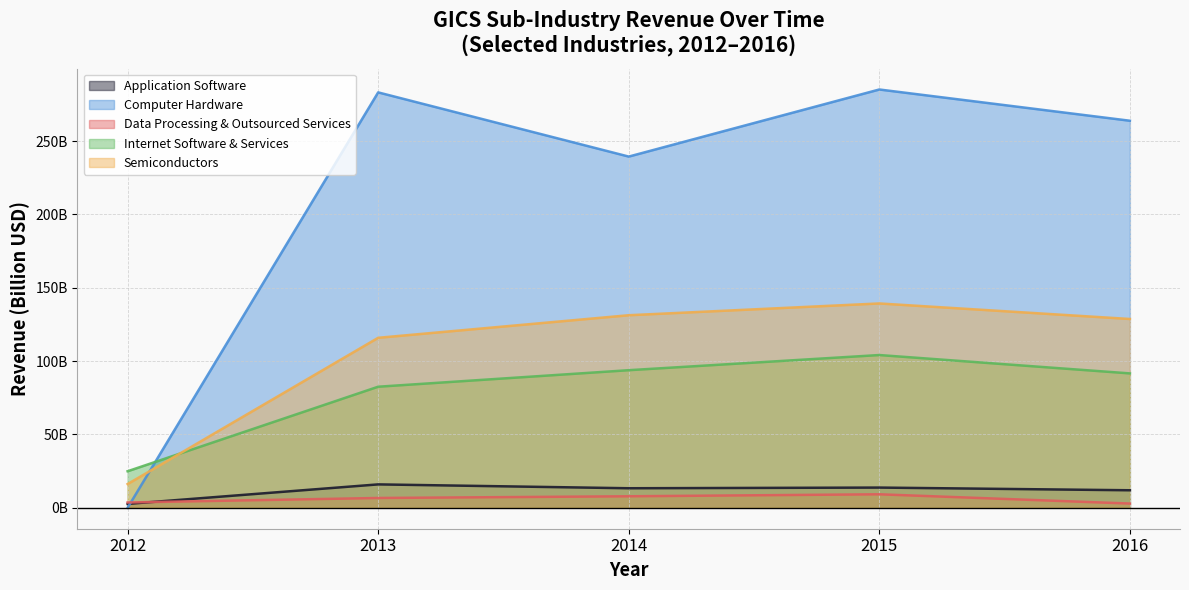

How many lines are shown in the chart?

5